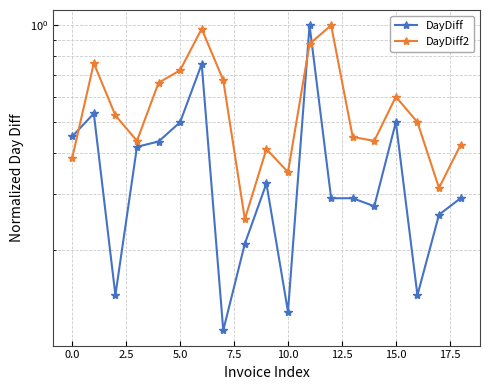

Is this an area chart (filled region under the line)?

No